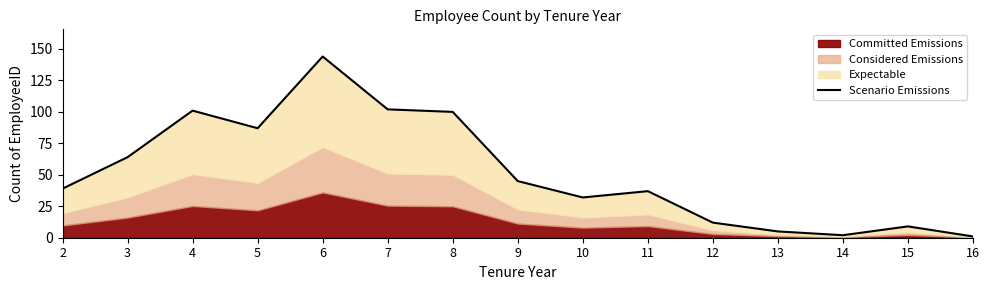

The value at 3 is 64. True or false?

True